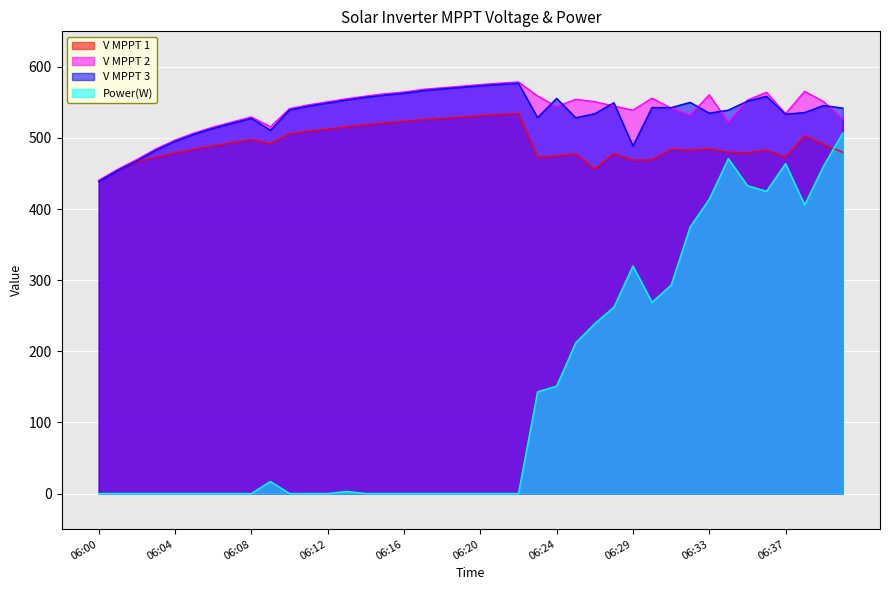

How many data points in V MPPT 3(V) are less than 542?

19